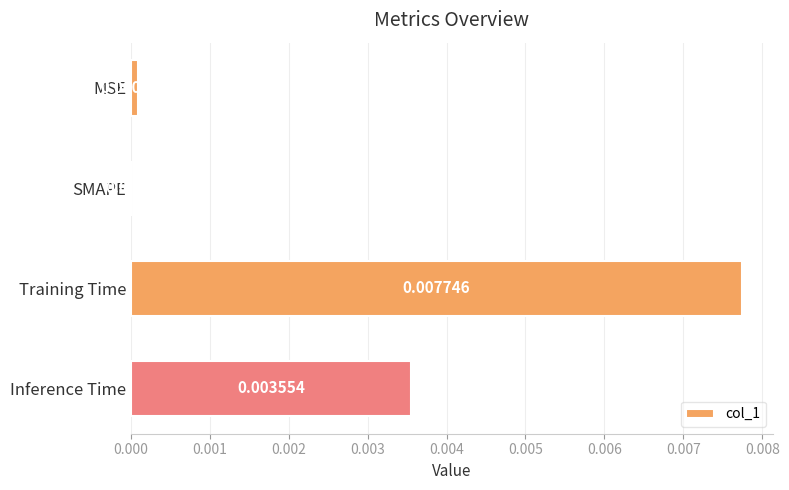

Which has a higher value, MSE or Training Time?

Training Time